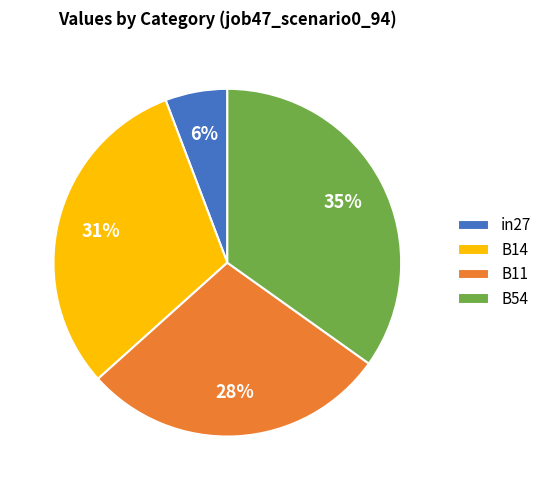

Is it true that B54 is 35% of the pie?

True